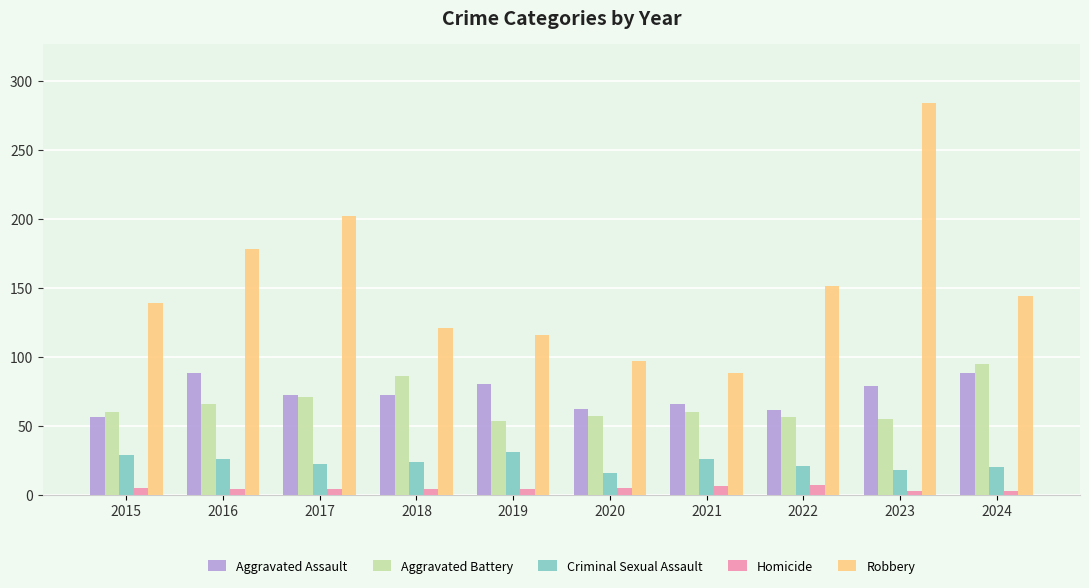

Count the number of data series in this chart.

5